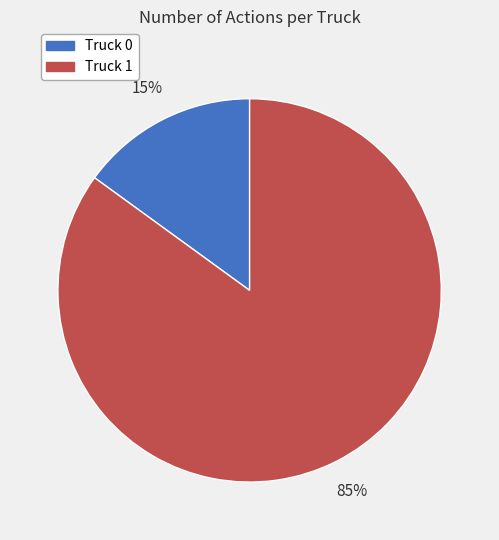

To the nearest percent, what is the combined percentage of Truck 0 and Truck 1?

100%